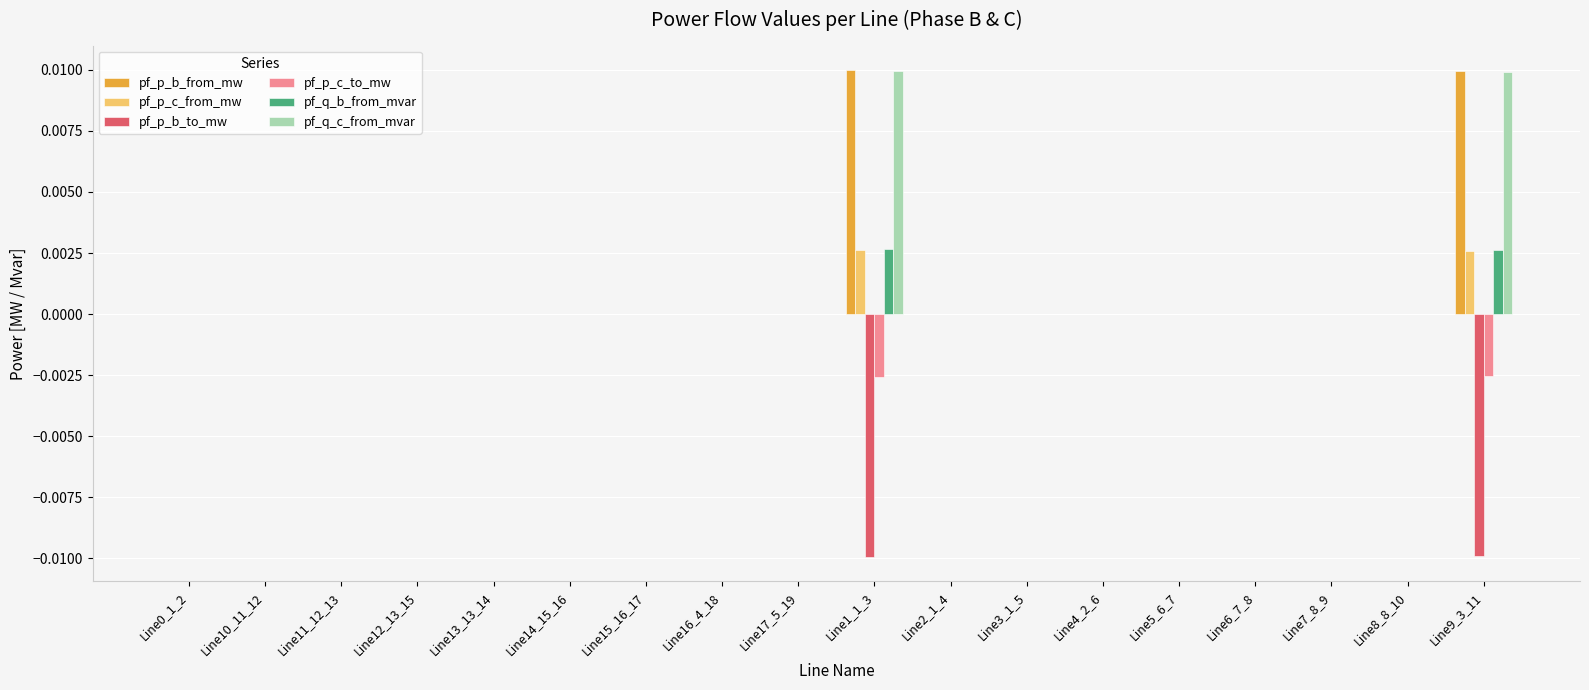

The pf_p_c_to_mw series shows 0.0 at Line4_2_6. True or false?

True